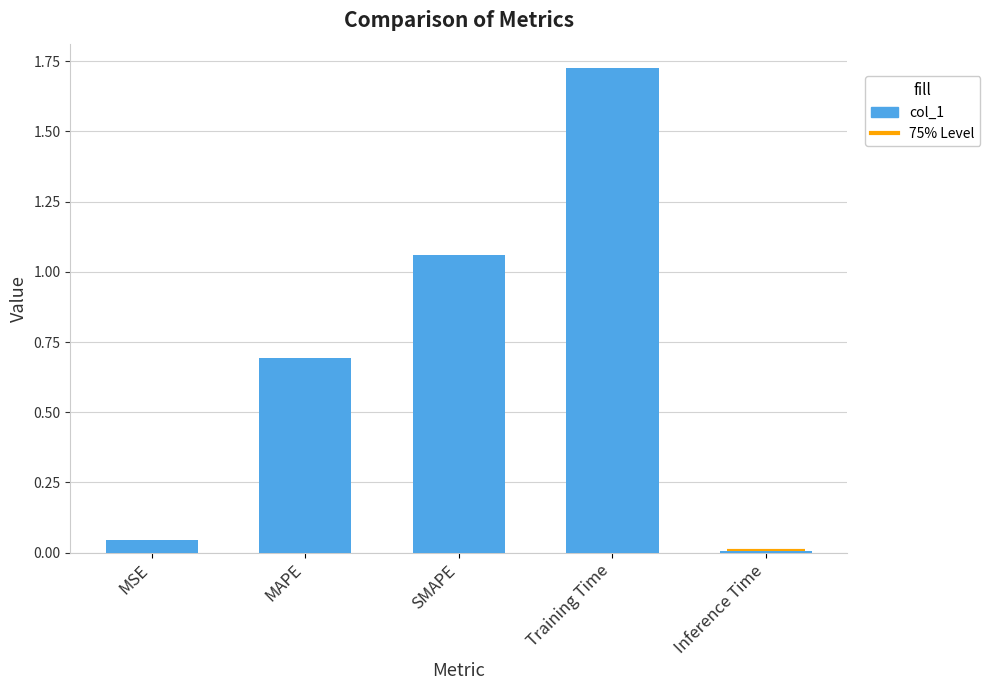

How many bars are there in total?

5